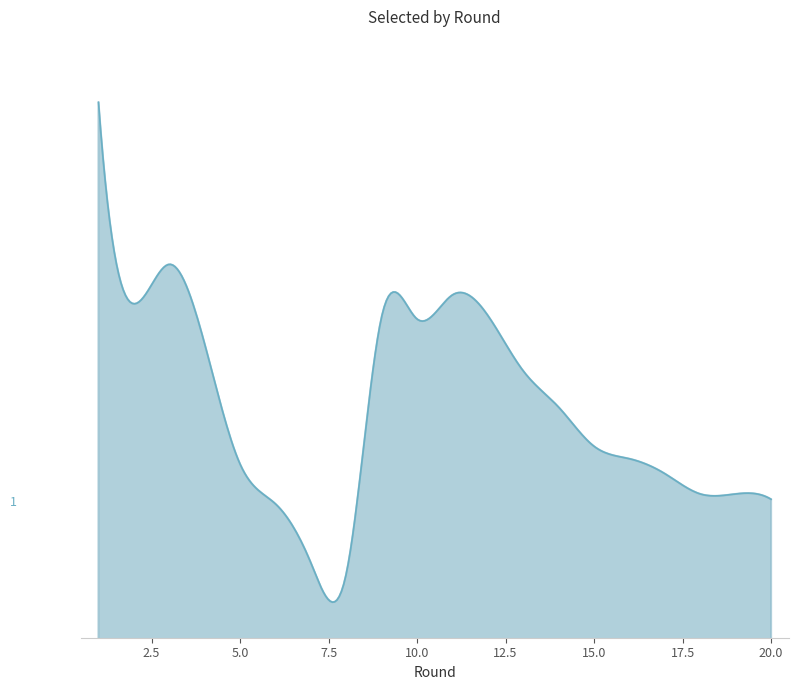

Is this an area chart (filled region under the line)?

Yes